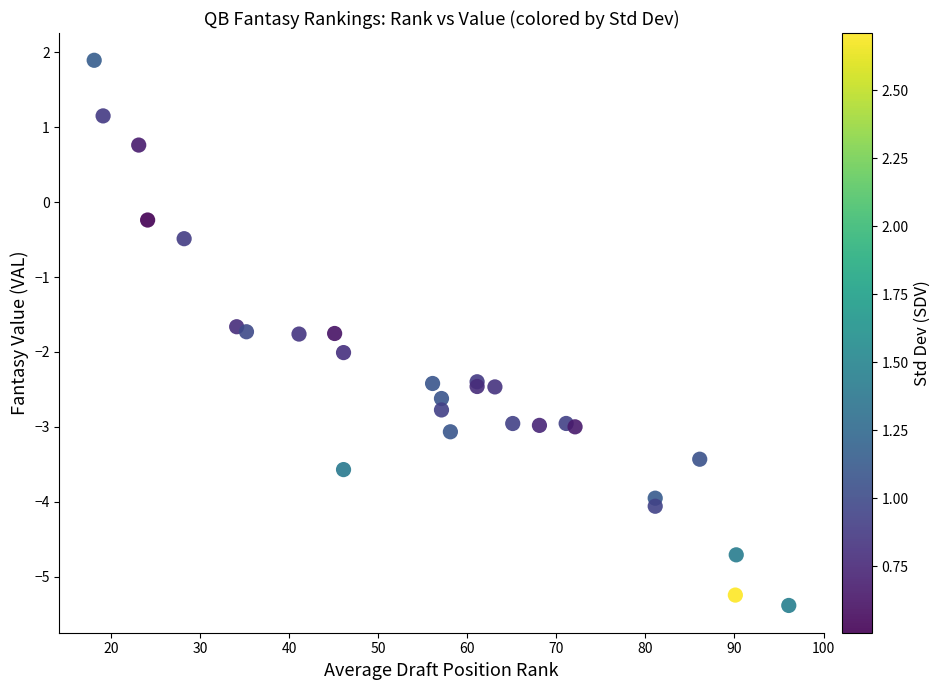

What Y value in the scatter plot is closest to -1?

-0.5